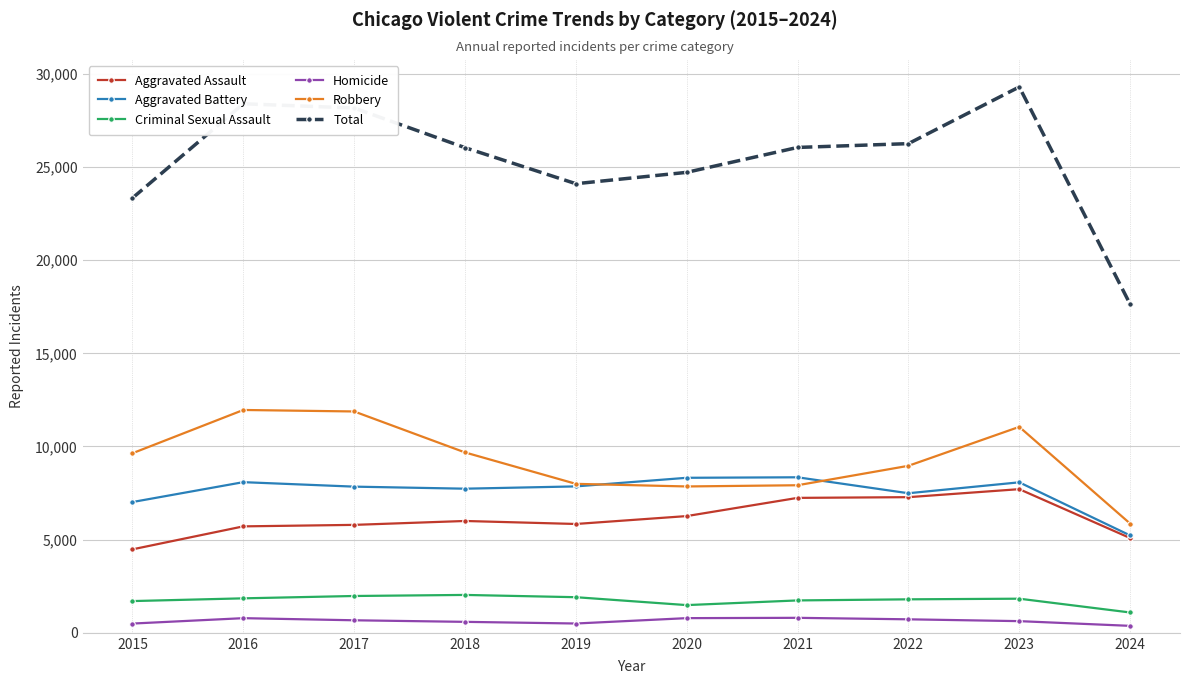

How many data points in Aggravated Assault are less than 6002?

5